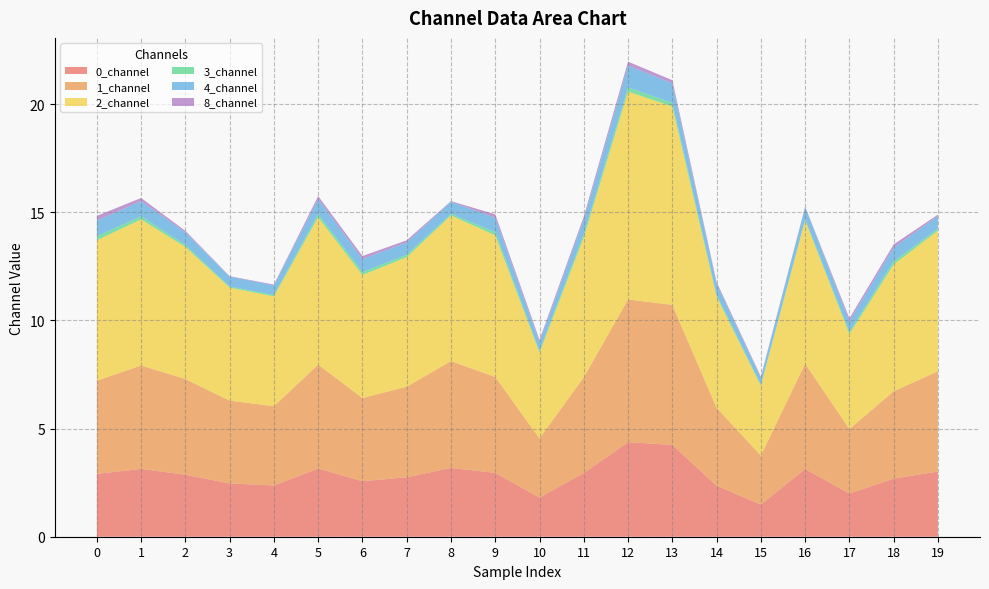

Reading left to right, what are all the values shown in this chart?

0_channel: 0=2.9	1=3.1	2=2.9	3=2.5	4=2.4	5=3.2	6=2.6	7=2.7	8=3.2	9=3.0	10=1.8	11=2.9	12=4.4	13=4.2	14=2.4	15=1.5	16=3.1	17=2.0	18=2.7	19=3.0
1_channel: 0=4.3	1=4.8	2=4.4	3=3.8	4=3.7	5=4.8	6=3.8	7=4.2	8=4.9	9=4.4	10=2.7	11=4.4	12=6.6	13=6.5	14=3.6	15=2.3	16=4.9	17=3.0	18=4.0	19=4.6
2_channel: 0=6.5	1=6.8	2=6.1	3=5.2	4=5.1	5=6.8	6=5.7	7=6.0	8=6.7	9=6.6	10=4.0	11=6.5	12=9.6	13=9.2	14=5.1	15=3.2	16=6.6	17=4.4	18=5.9	19=6.5
3_channel: 0=0.2	1=0.2	2=0.1	3=0.1	4=0.1	5=0.1	6=0.1	7=0.1	8=0.1	9=0.2	10=0.1	11=0.1	12=0.2	13=0.2	14=0.1	15=0.1	16=0.1	17=0.1	18=0.1	19=0.1
4_channel: 0=0.7	1=0.7	2=0.6	3=0.5	4=0.4	5=0.7	6=0.6	7=0.6	8=0.6	9=0.7	10=0.4	11=0.7	12=1.0	13=0.9	14=0.5	15=0.3	16=0.6	17=0.5	18=0.6	19=0.6
8_channel: 0=0.2	1=0.1	2=0.1	3=0.0	4=0.0	5=0.1	6=0.1	7=0.1	8=0.0	9=0.2	10=0.1	11=0.1	12=0.2	13=0.1	14=0.1	15=0.1	16=0.0	17=0.1	18=0.2	19=0.1